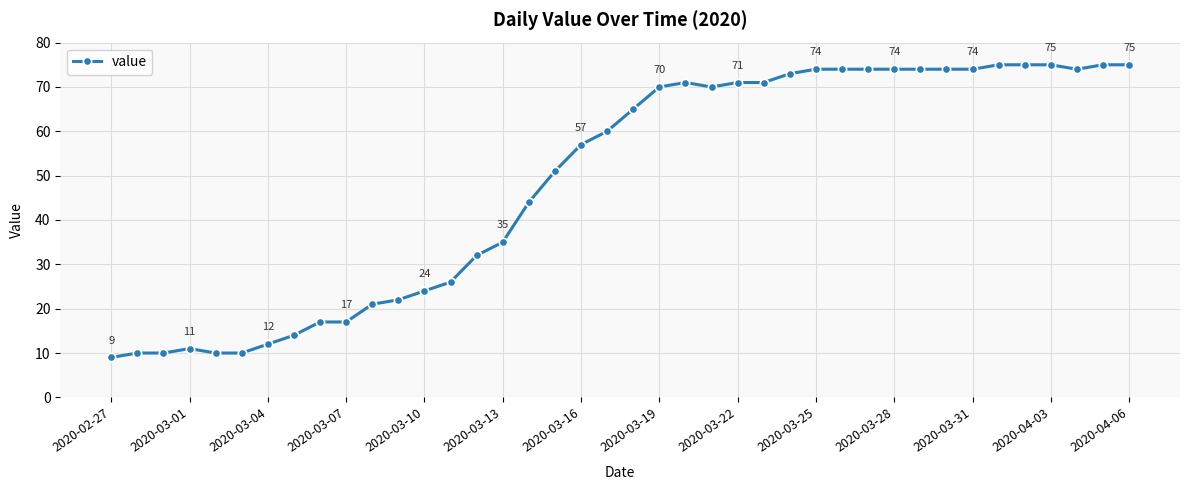

Does the chart have visible grid lines?

Yes